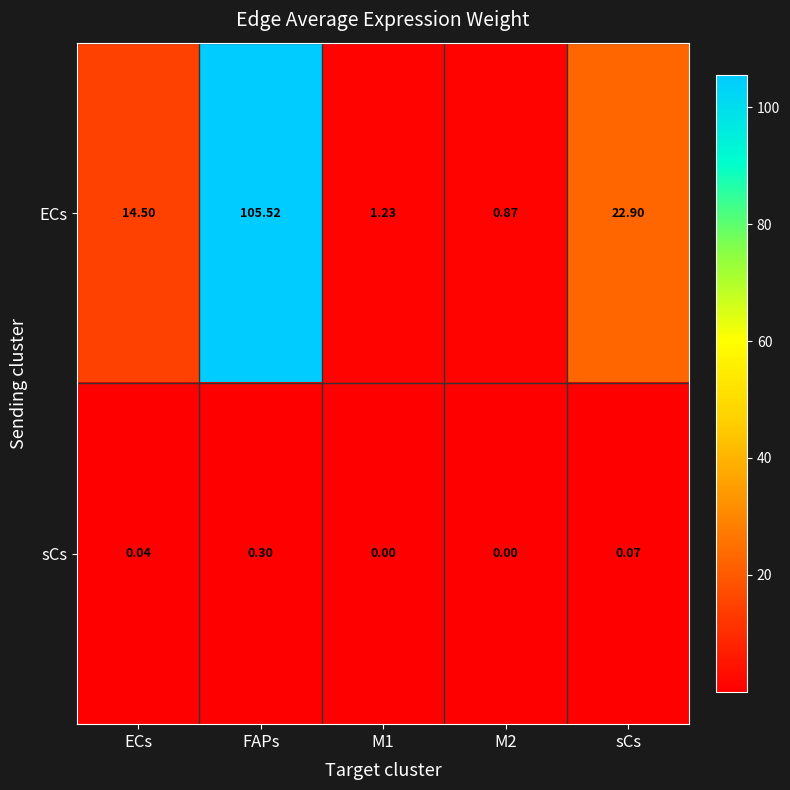

At which category is the sum across all series the highest?

FAPs